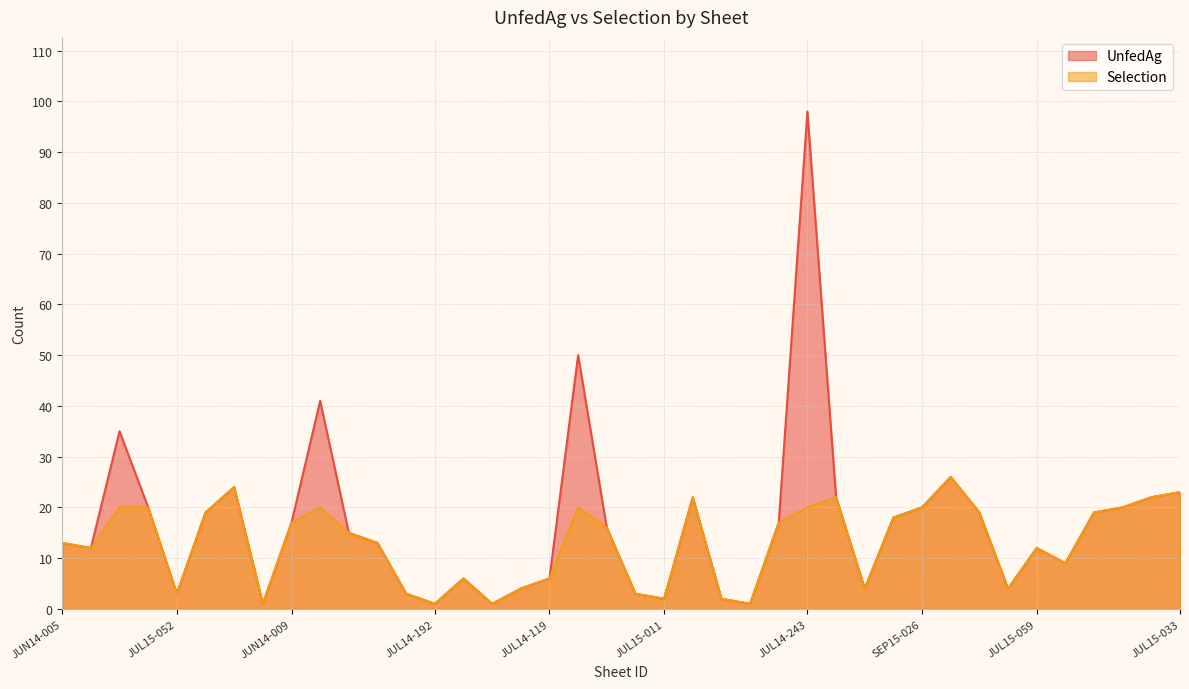

True or false: UnfedAg and Selection cross at least once.

False